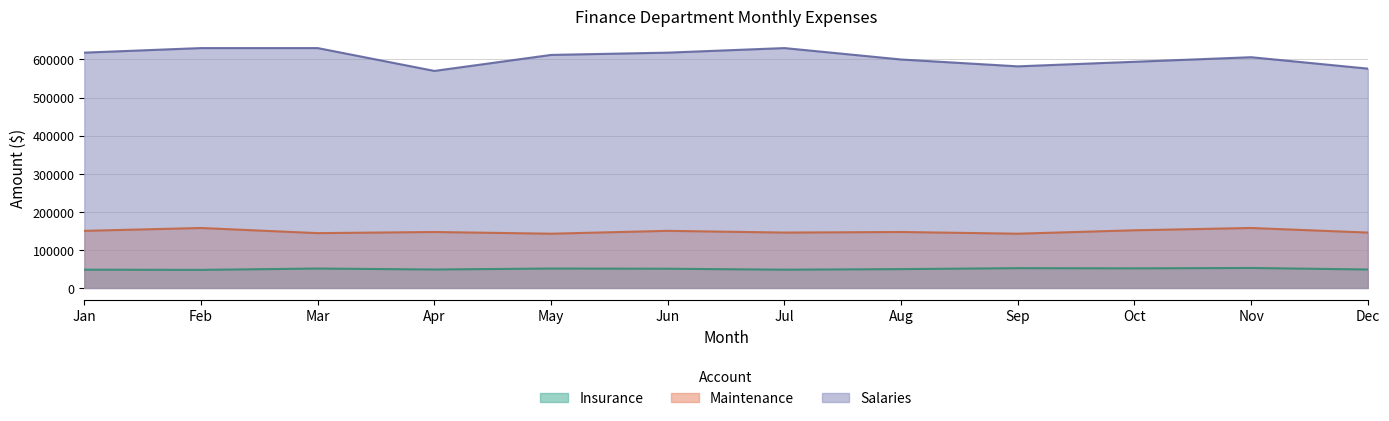

Is it true that Insurance equals 89396 at Oct?

False